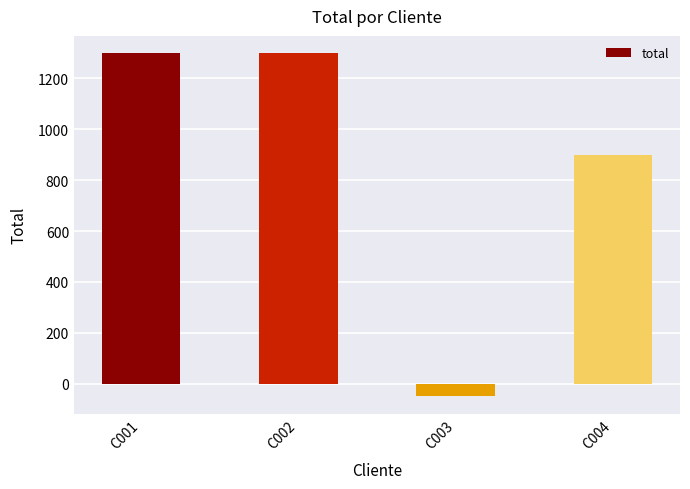

What is the difference between the maximum and minimum values?

1349.9